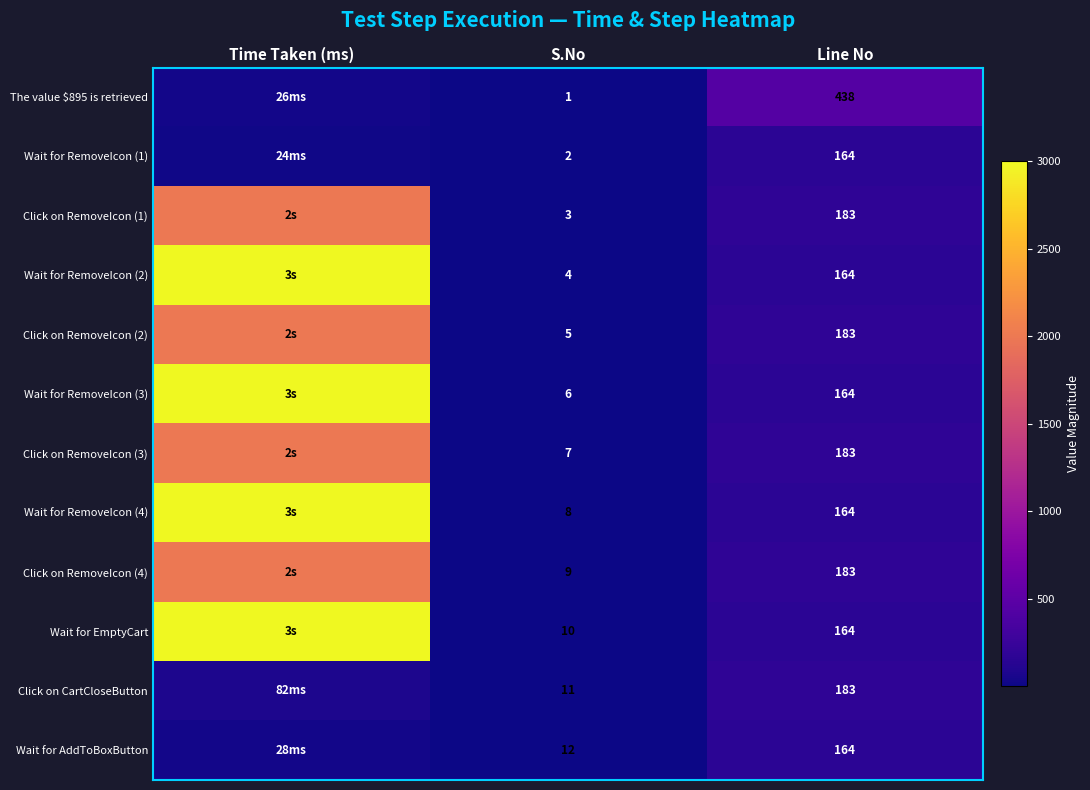

True or false: Wait for RemoveIcon (2) has a value of 4 at S.No.

True